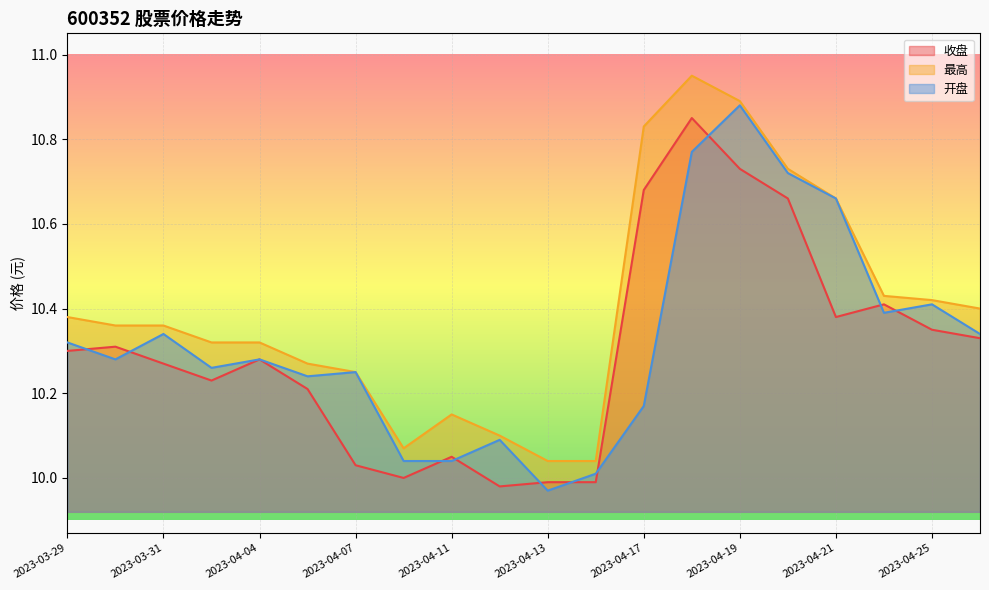

What is the label of the 2nd point from the right?

2023-04-25